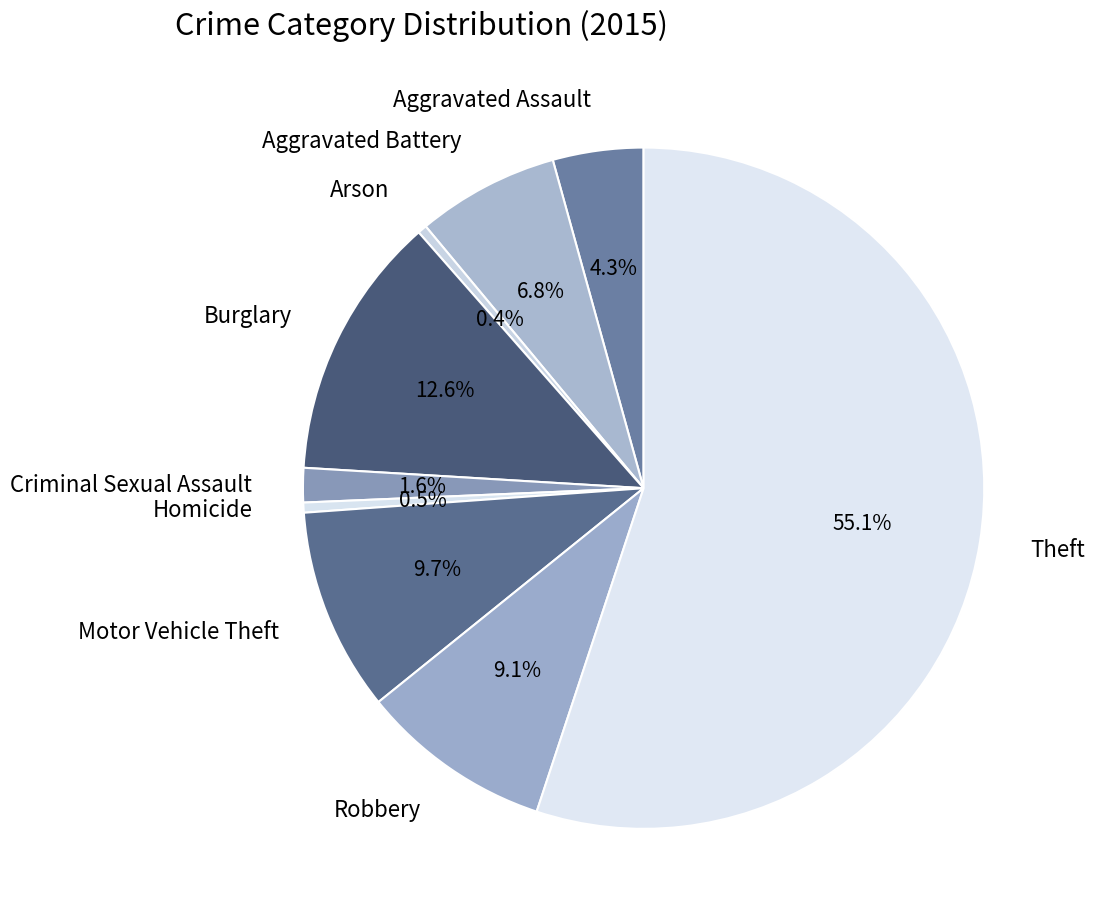

Count the number of slices in the pie.

9